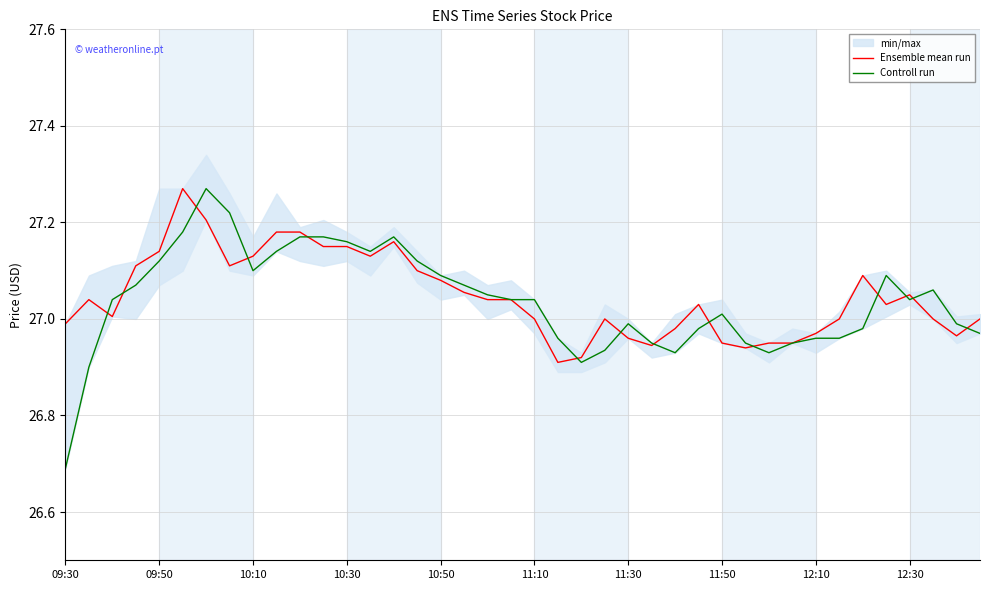

True or false: Ensemble mean run and Controll run intersect in this chart.

True